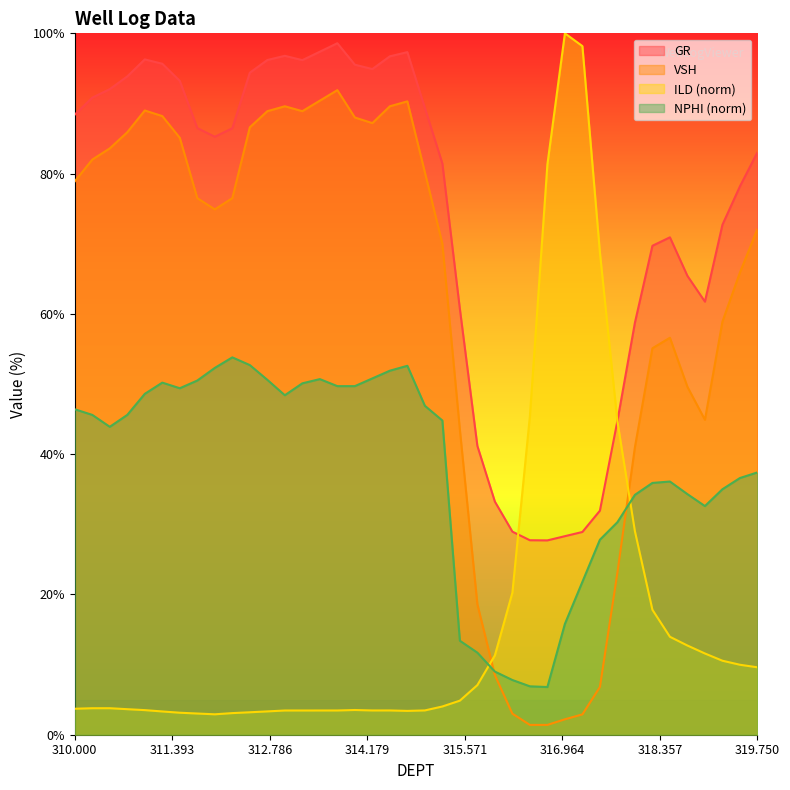

How many data points does each series have?

40